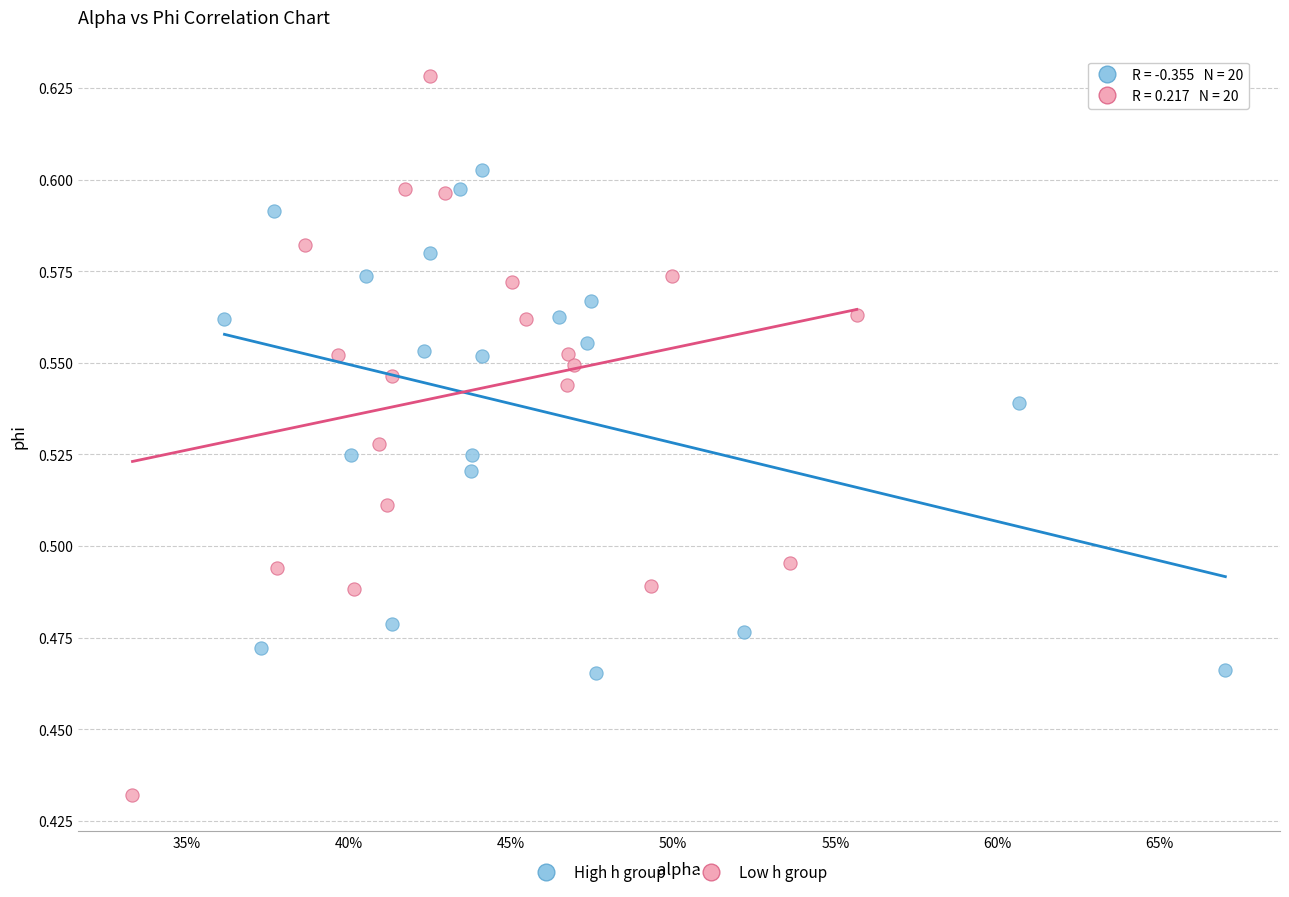

Which series reaches the minimum Y coordinate?

Low h group